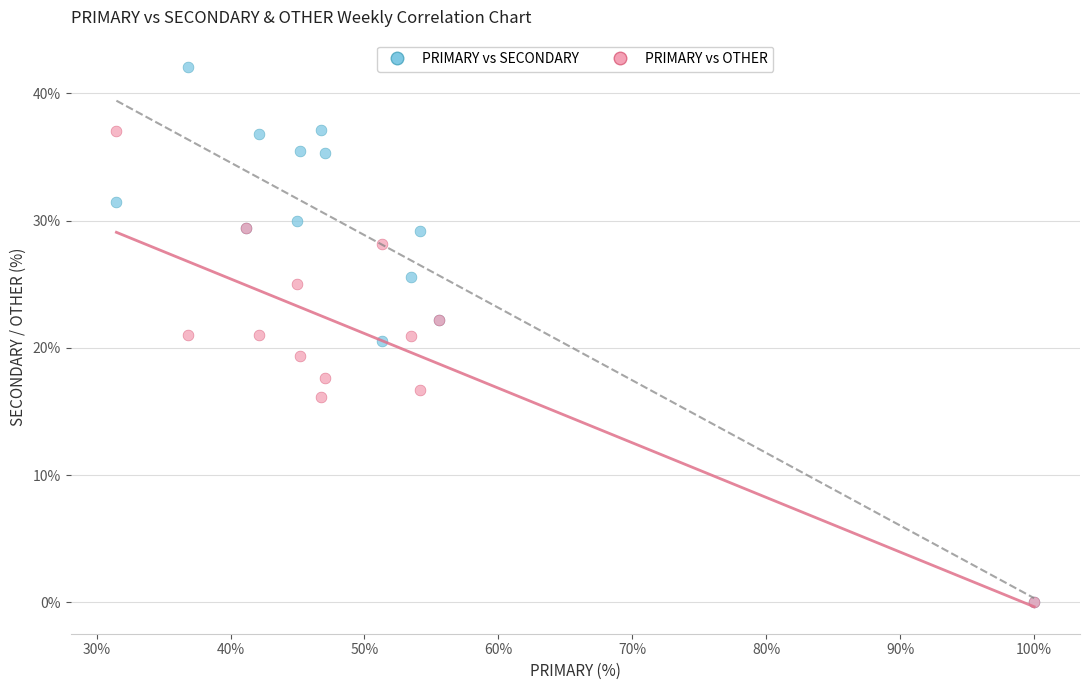

What are all the series names shown in the legend?

PRIMARY vs SECONDARY, PRIMARY vs OTHER